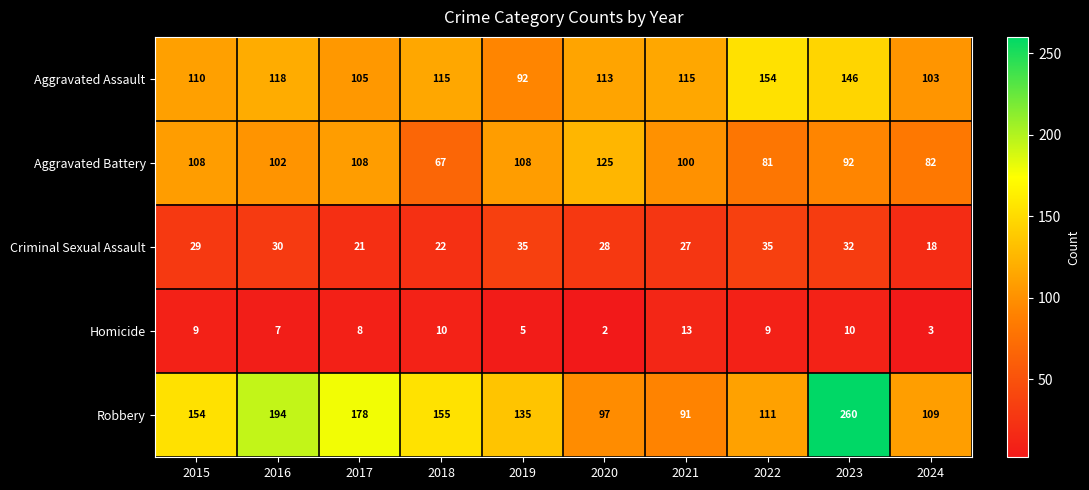

At 2018, list the series in order from smallest to largest.

Homicide, Criminal Sexual Assault, Aggravated Battery, Aggravated Assault, Robbery